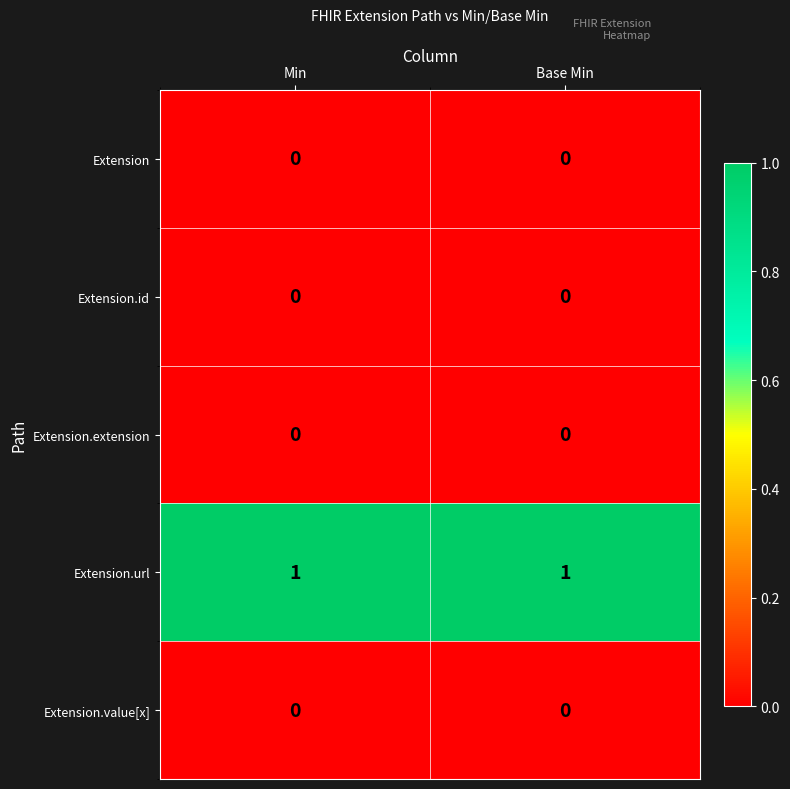

Reading left to right, transcribe all the data shown in this chart.

Extension: Min=0	Base Min=0
Extension.id: Min=0	Base Min=0
Extension.extension: Min=0	Base Min=0
Extension.url: Min=1	Base Min=1
Extension.value[x]: Min=0	Base Min=0